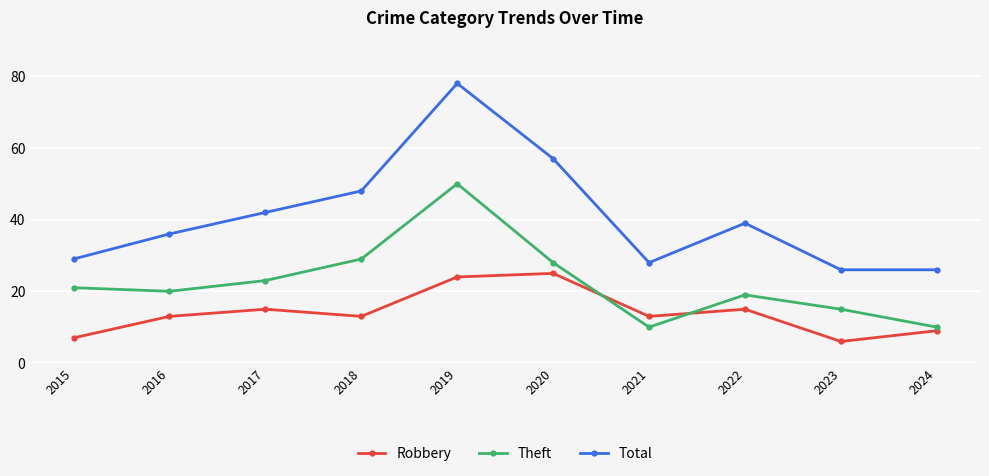

List the series in order of their overall mean, highest first.

Total, Theft, Robbery